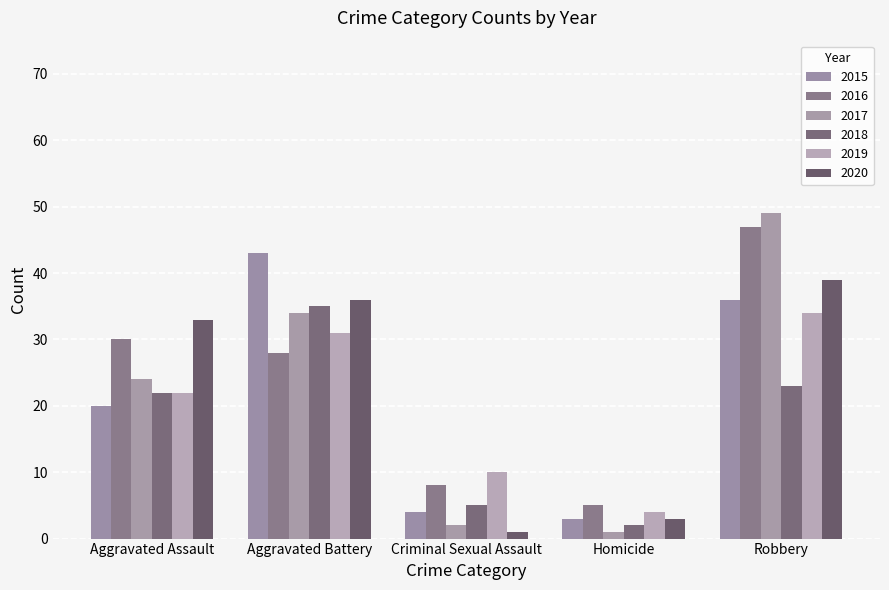

Reading right to left, list all the values displayed in this chart.

2015: 36	3	4	43	20
2016: 47	5	8	28	30
2017: 49	1	2	34	24
2018: 23	2	5	35	22
2019: 34	4	10	31	22
2020: 39	3	1	36	33